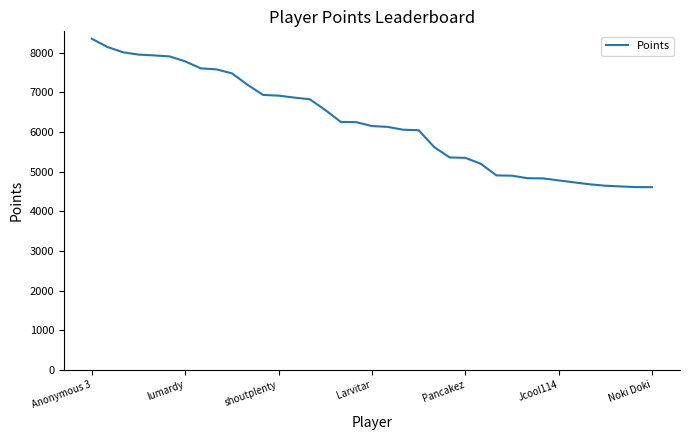

What is the difference between the maximum and minimum values?

3739